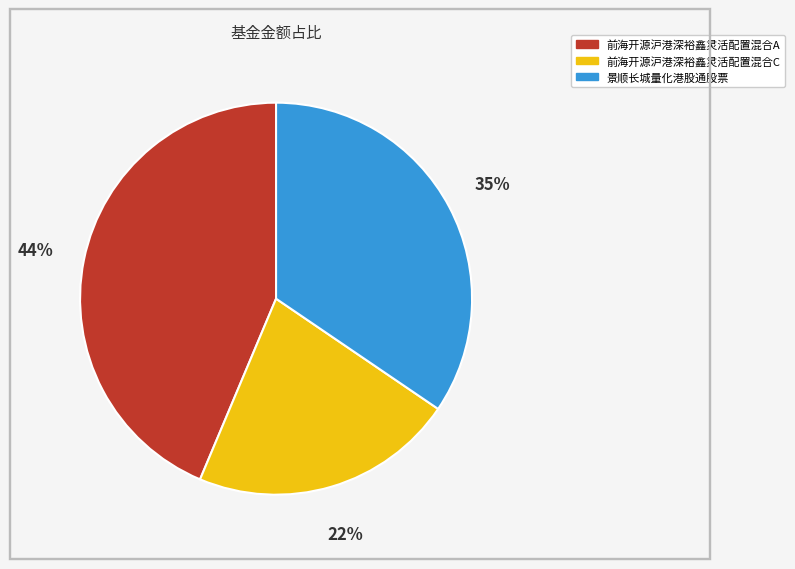

What percentage is the 景顺长城量化港股通股票 slice, to the nearest percent?

35%